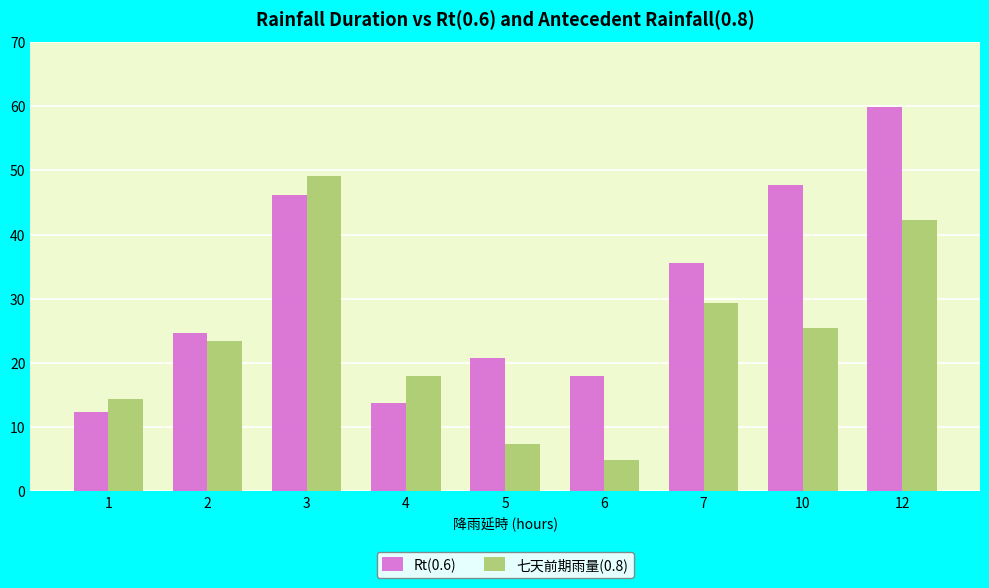

How many groups of bars are there?

9